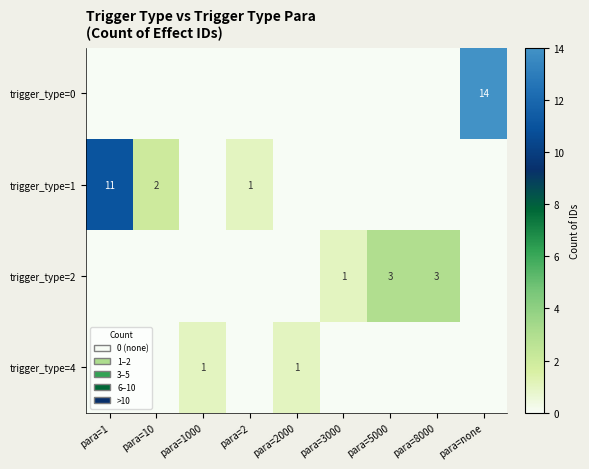

What is the total value across all series at para=2000?

1